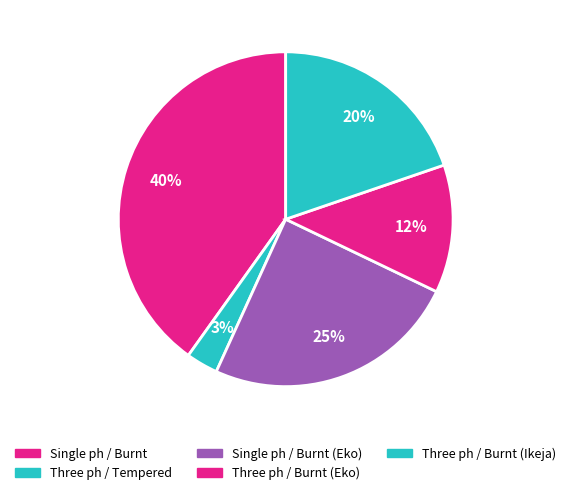

Count the number of slices in the pie.

5